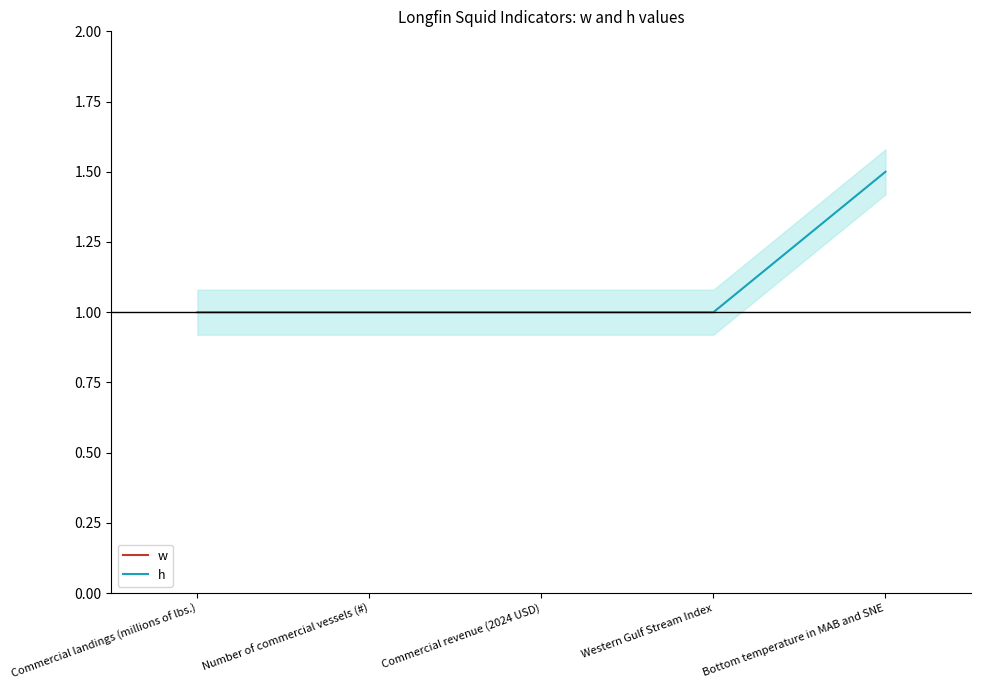

What is the spread (max minus min) of values at Commercial revenue (2024 USD)?

2.0